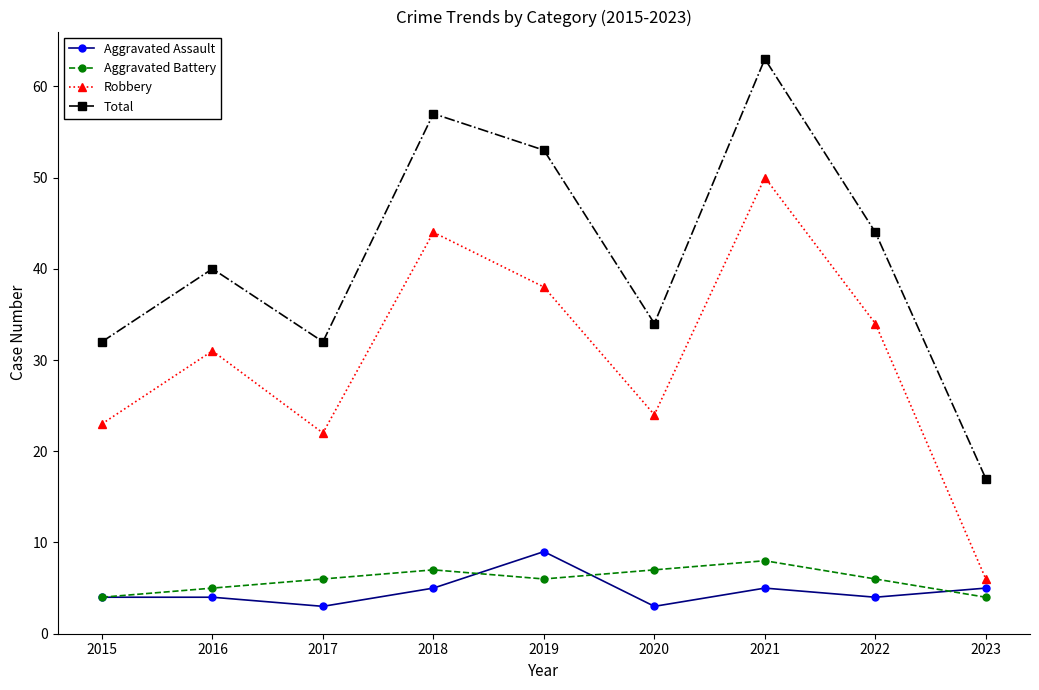

True or false: Aggravated Battery and Total intersect in this chart.

False